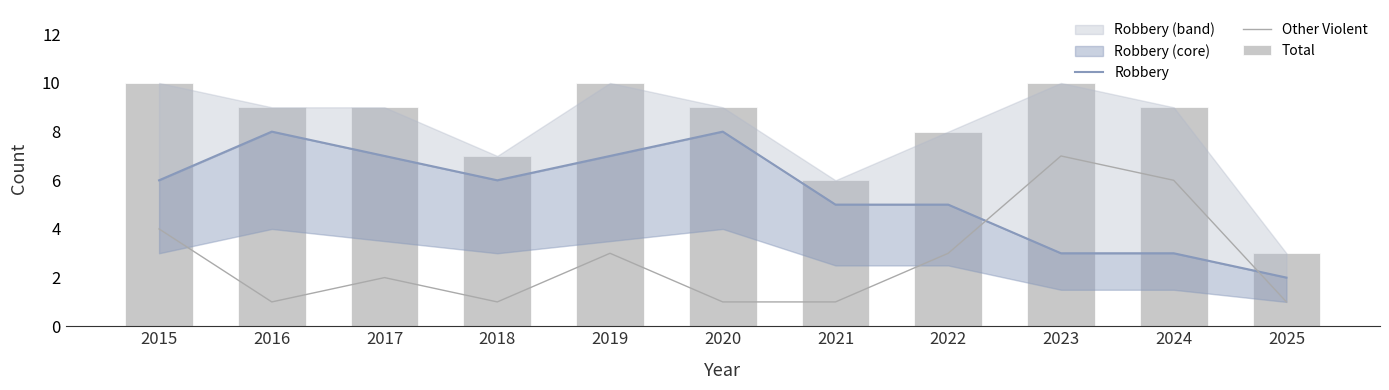

Which series has the widest spread of values?

Total